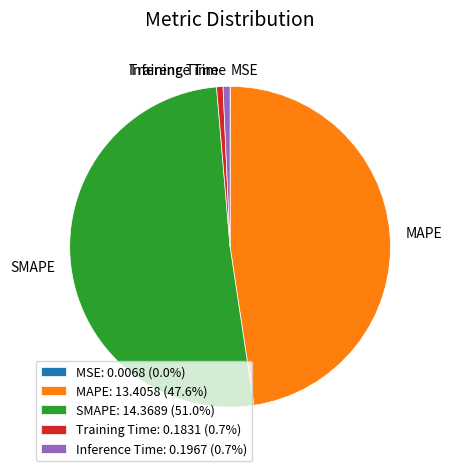

Approximately how many times larger is the value at MAPE: 13.4058 (47.6%) compared to SMAPE: 14.3689 (51.0%)?

0.9